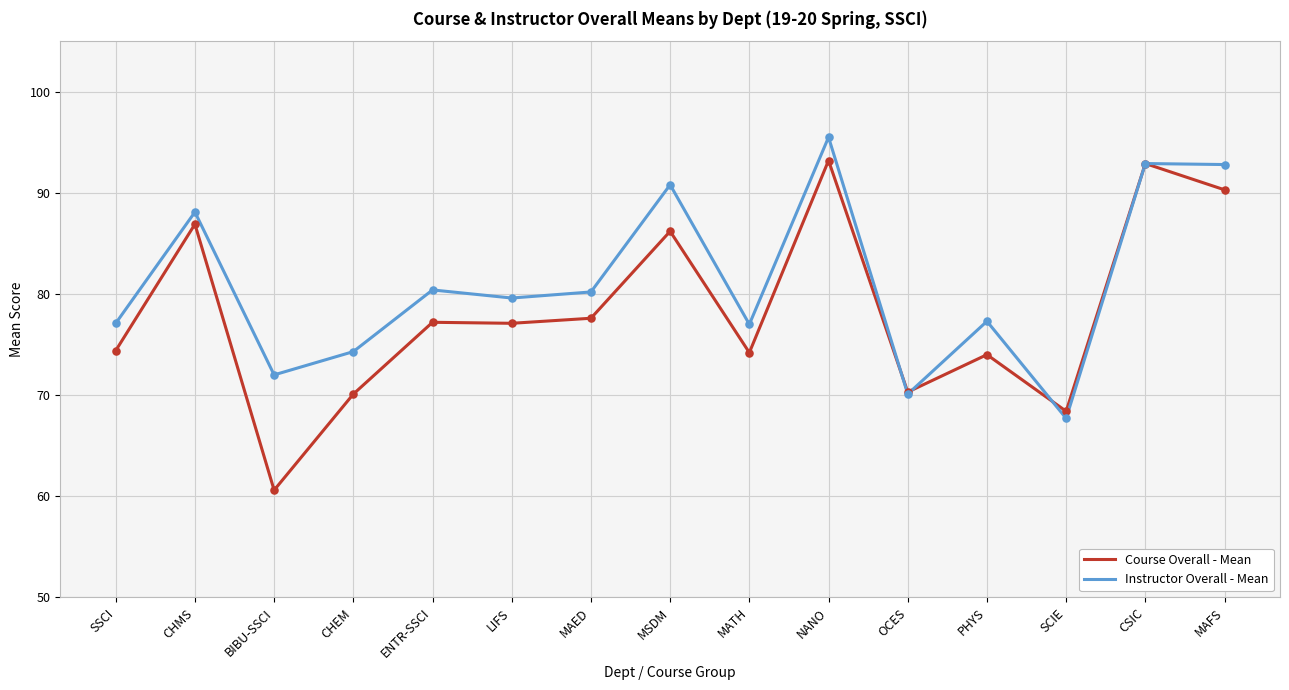

Which series has the largest total across all categories?

Instructor Overall - Mean